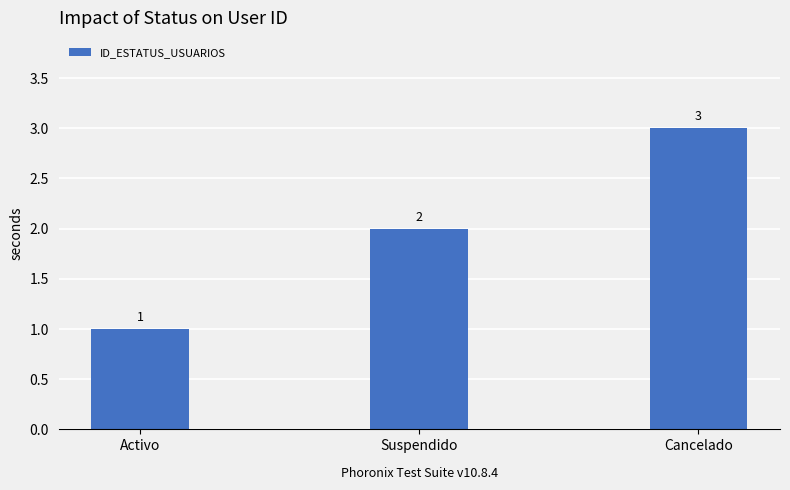

What is the smallest value displayed?

1